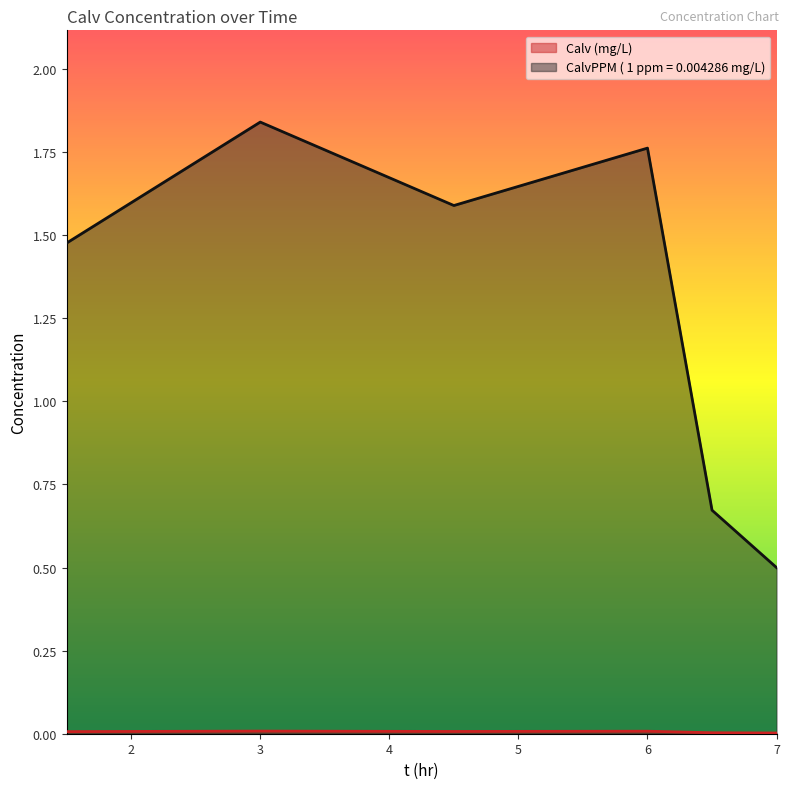

How many data points in CalvPPM ( 1 ppm = 0.004286 mg/L) are above 1?

4